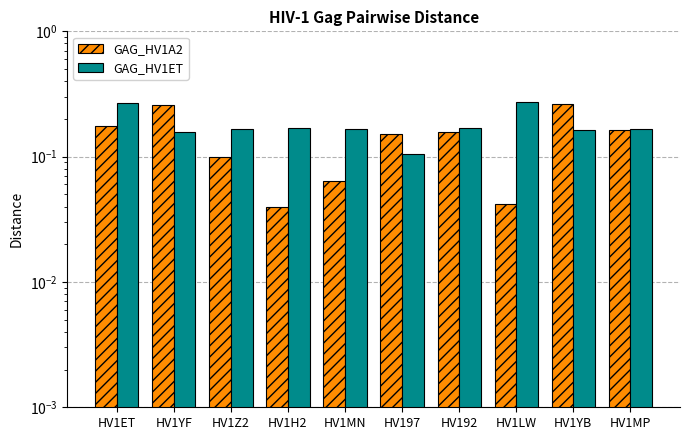

Reading right to left, list all the values displayed in this chart.

GAG_HV1A2: HV1MP=0.2	HV1YB=0.3	HV1LW=0.0	HV192=0.2	HV197=0.2	HV1MN=0.1	HV1H2=0.0	HV1Z2=0.1	HV1YF=0.3	HV1ET=0.2
GAG_HV1ET: HV1MP=0.2	HV1YB=0.2	HV1LW=0.3	HV192=0.2	HV197=0.1	HV1MN=0.2	HV1H2=0.2	HV1Z2=0.2	HV1YF=0.2	HV1ET=0.3